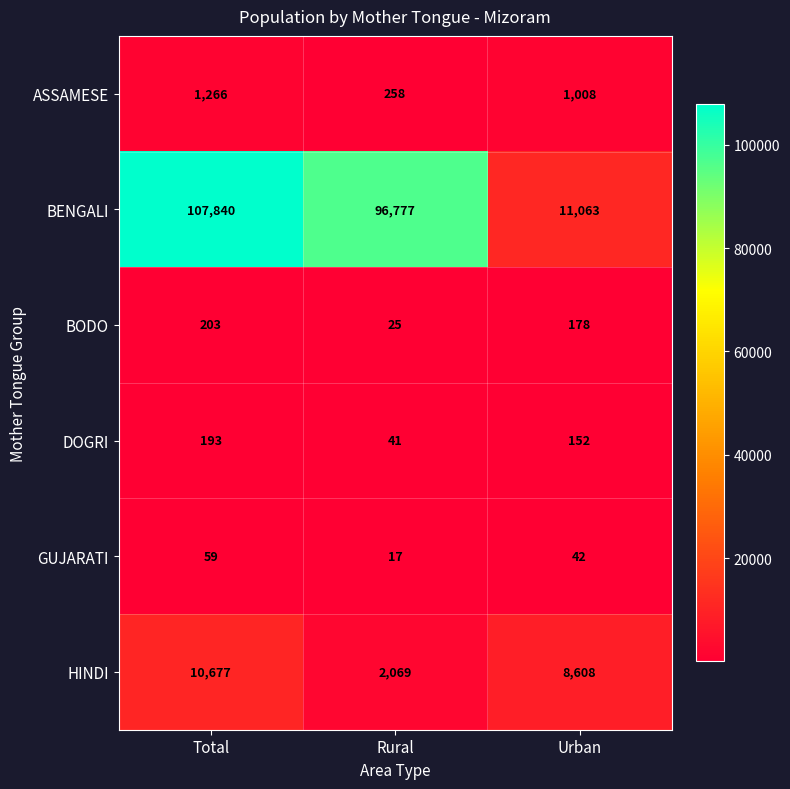

Where is BENGALI nearest to the value 59451?

Rural